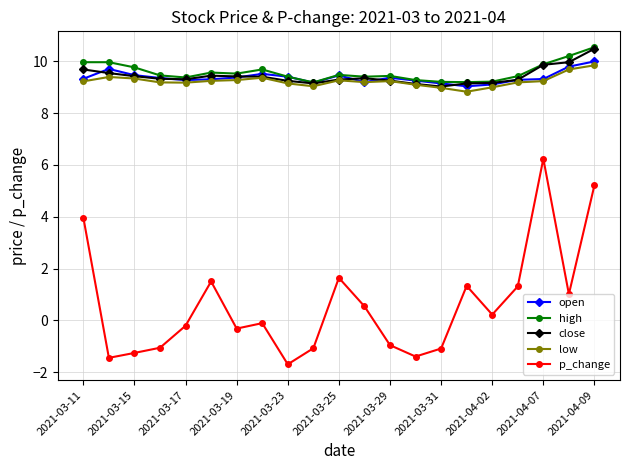

What are all the series names shown in the legend?

open, high, close, low, p_change